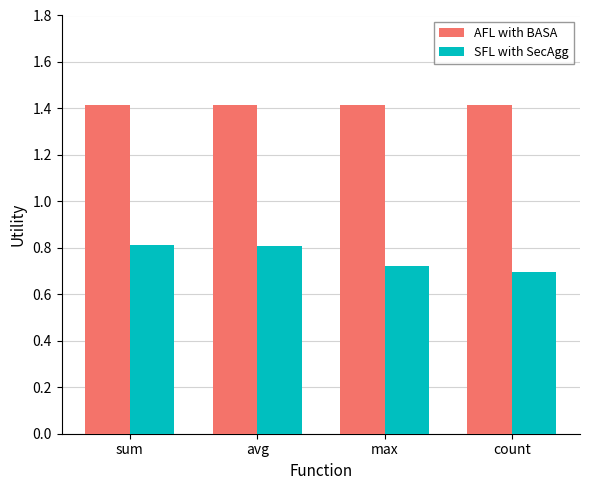

Is it true that SFL with SecAgg equals 0.4 at avg?

False